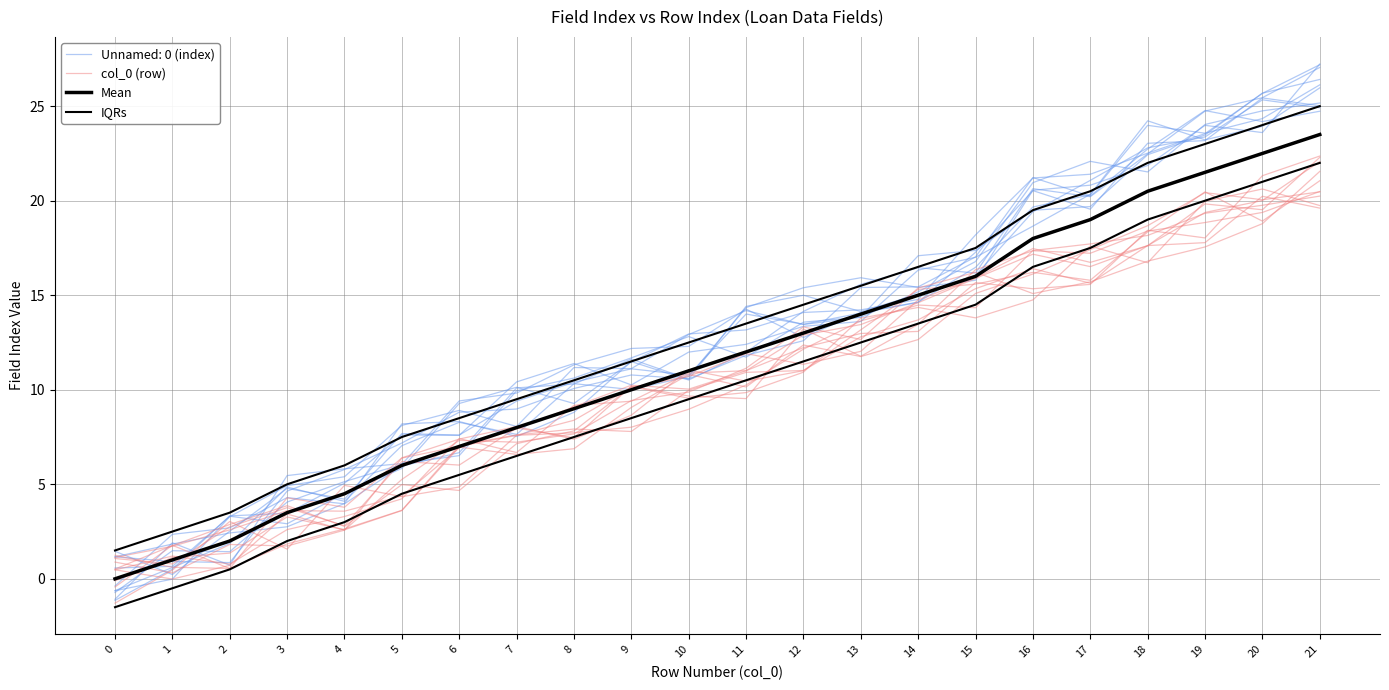

Reading left to right, list all the values displayed in this chart.

col_0 (row): 0=0.5	1=1.2	2=0.8	3=2.6	4=3.3	5=4.2	6=7.4	7=6.7	8=9.2	9=9.4	10=10.9	11=11.0	12=12.2	13=13.0	14=13.1	15=15.7	16=15.3	17=15.6	18=18.4	19=18.0	20=21.3	21=22.4
Mean: 0=0.0	1=1.0	2=2.0	3=3.5	4=4.5	5=6.0	6=7.0	7=8.0	8=9.0	9=10.0	10=11.0	11=12.0	12=13.0	13=14.0	14=15.0	15=16.0	16=18.0	17=19.0	18=20.5	19=21.5	20=22.5	21=23.5
IQRs: 0=1.5	1=2.5	2=3.5	3=5.0	4=6.0	5=7.5	6=8.5	7=9.5	8=10.5	9=11.5	10=12.5	11=13.5	12=14.5	13=15.5	14=16.5	15=17.5	16=19.5	17=20.5	18=22.0	19=23.0	20=24.0	21=25.0